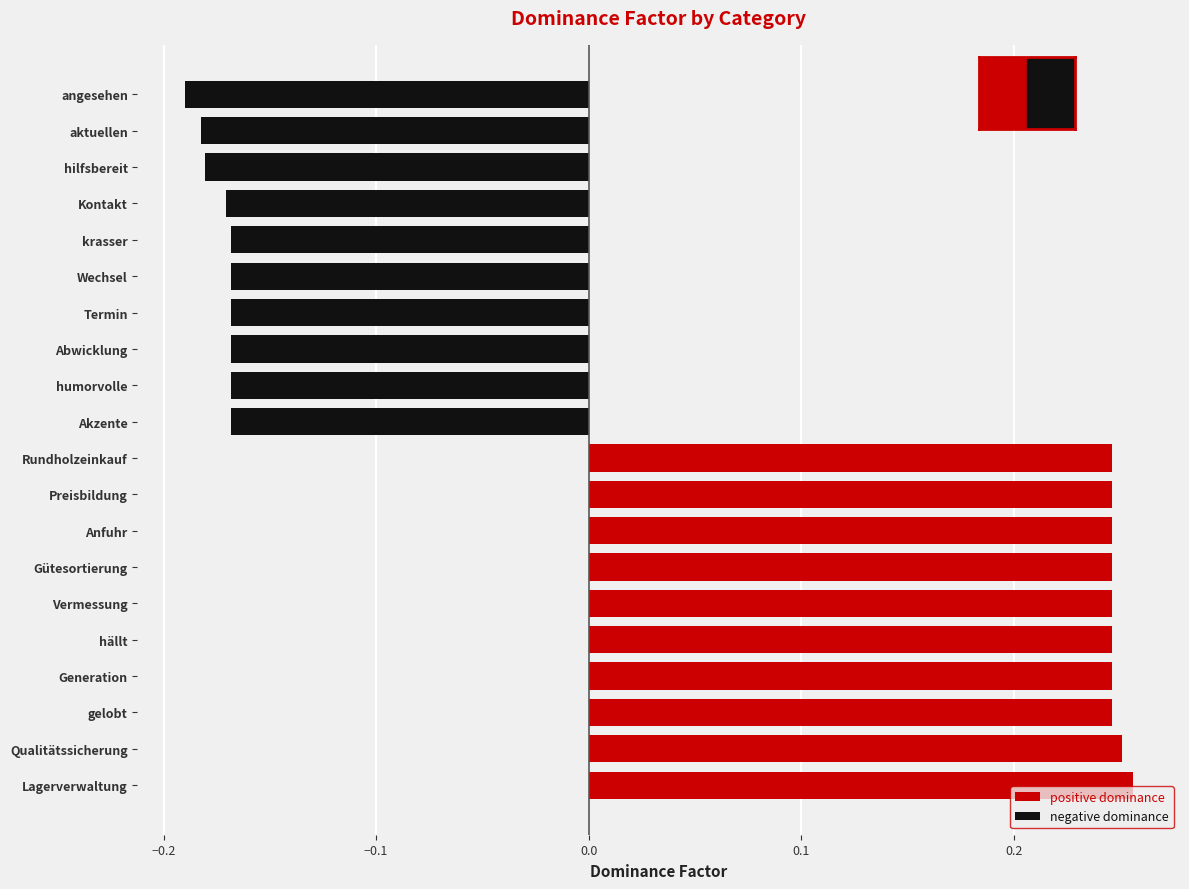

Reading right to left, what are all the values shown in this chart?

positive dominance: 0.0	0.0	0.0	0.0	0.0	0.0	0.0	0.0	0.0	0.0	0.2	0.2	0.2	0.2	0.2	0.2	0.2	0.2	0.3	0.3
negative dominance: -0.2	-0.2	-0.2	-0.2	-0.2	-0.2	-0.2	-0.2	-0.2	-0.2	0.0	0.0	0.0	0.0	0.0	0.0	0.0	0.0	0.0	0.0